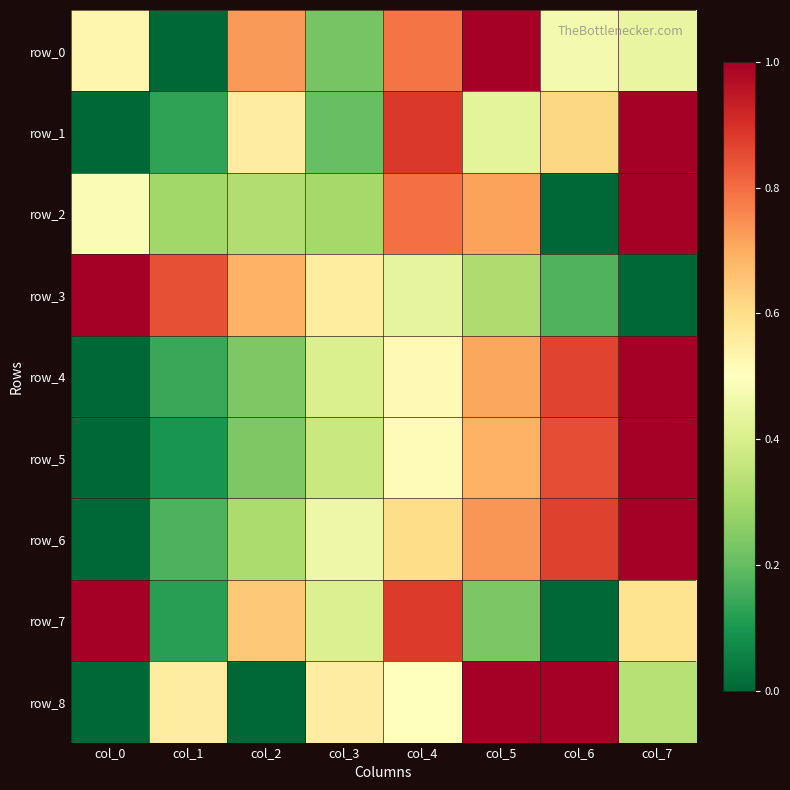

How many row_4 values are between 0 and 1?

8